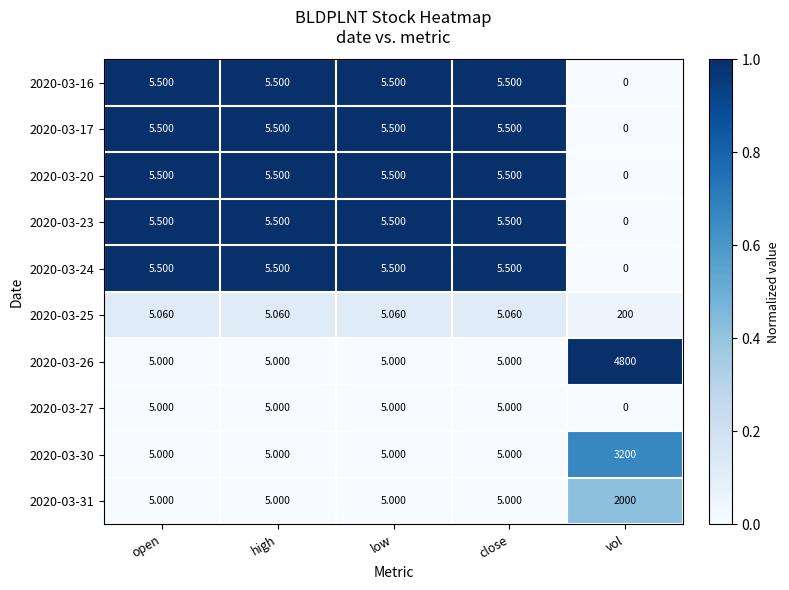

Is the value of 2020-03-23 at open greater than the value of 2020-03-25 at close?

Yes